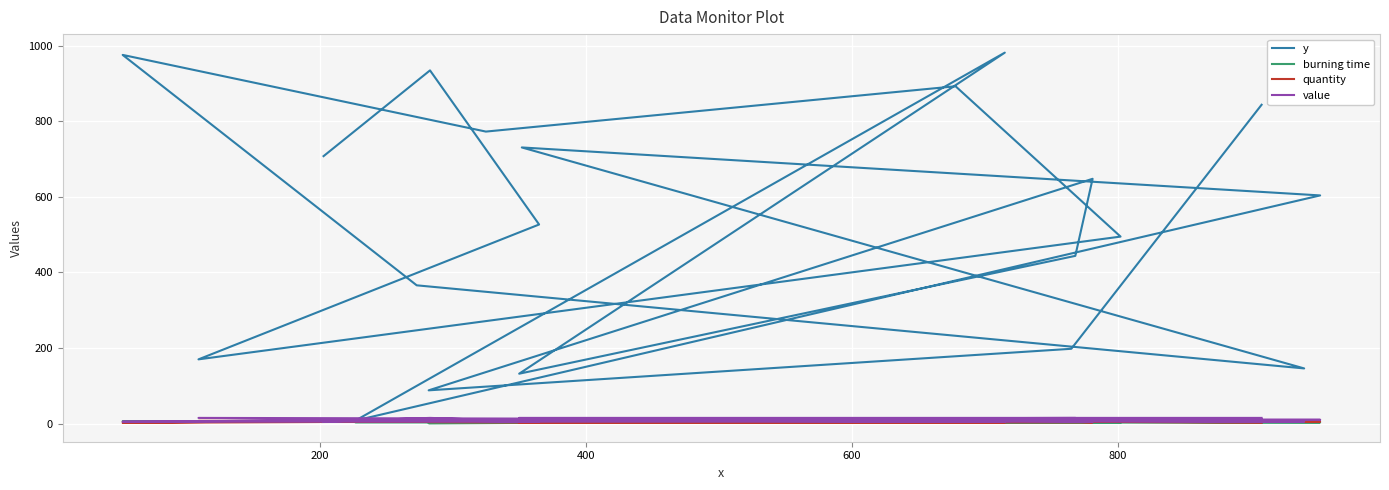

Does the chart display data point markers on the line(s)?

No